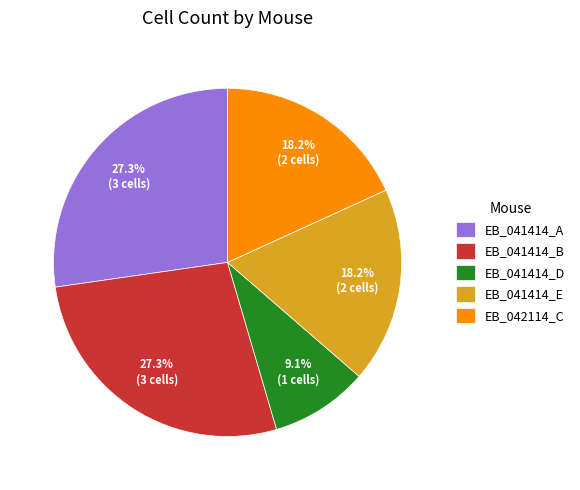

How many slices are in this pie chart?

5